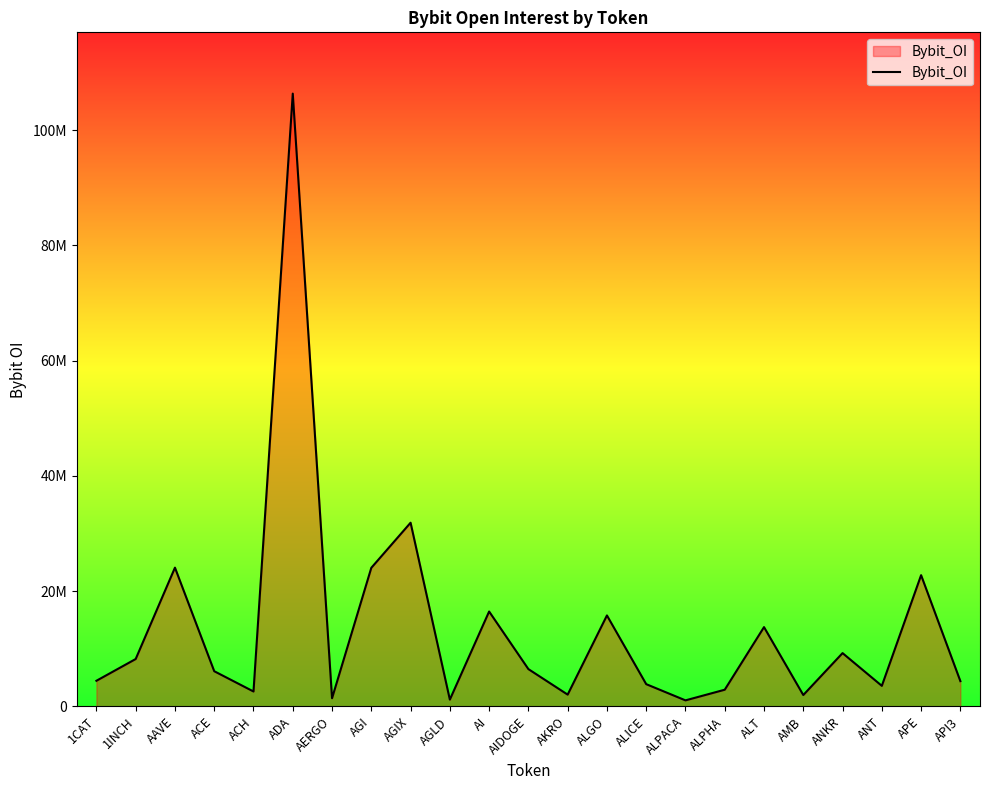

Does the chart display data point markers on the line(s)?

No